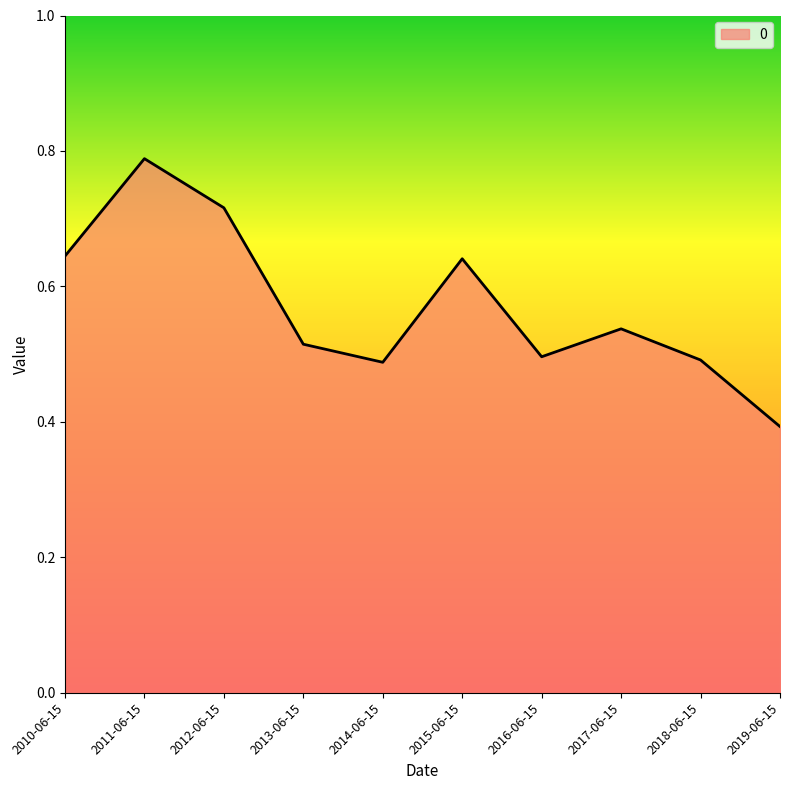

The value at 2019-06-15 is 0.7. True or false?

False